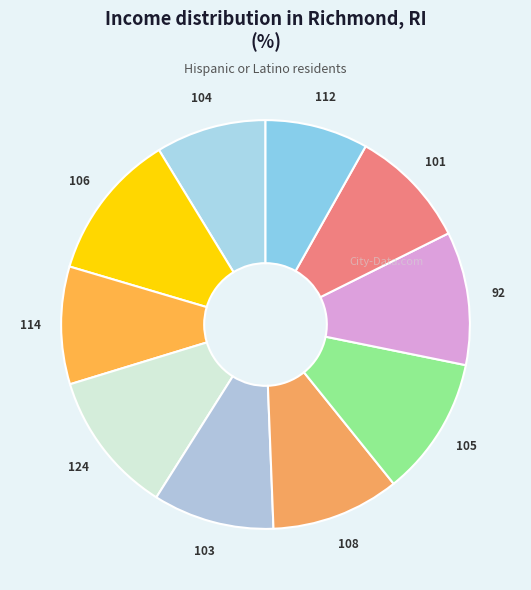

How many segments does this pie chart have?

10